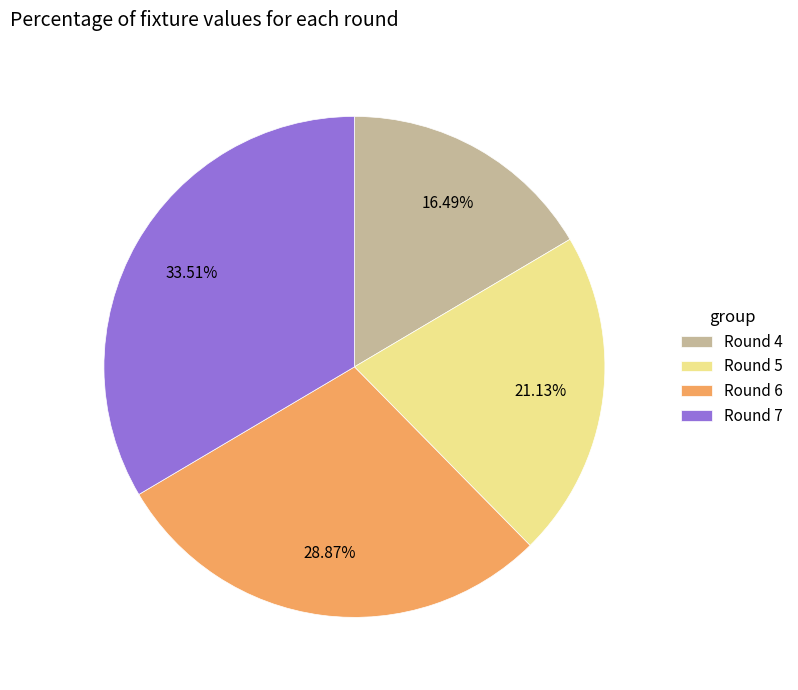

What percentage is NOT represented by Round 5?

78.9%